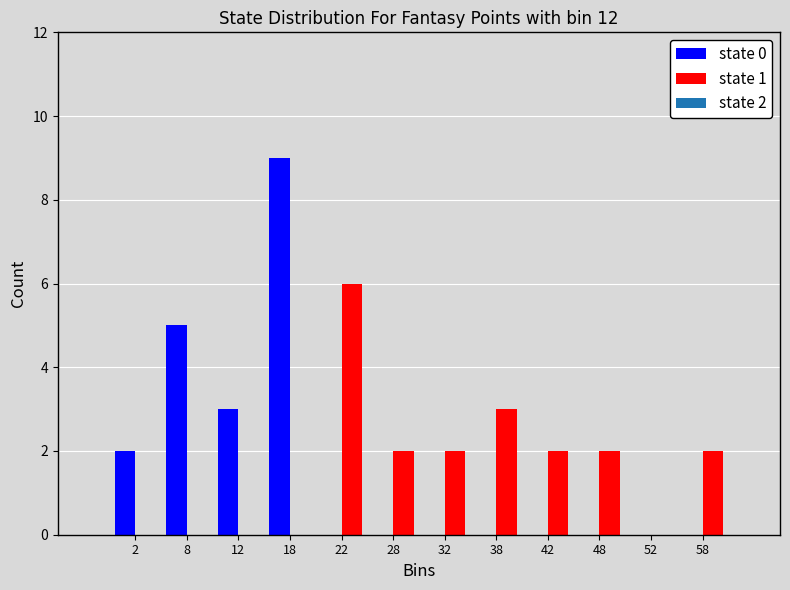

In the state 0 series, which range on the x-axis has the tallest bar?

15 to 20